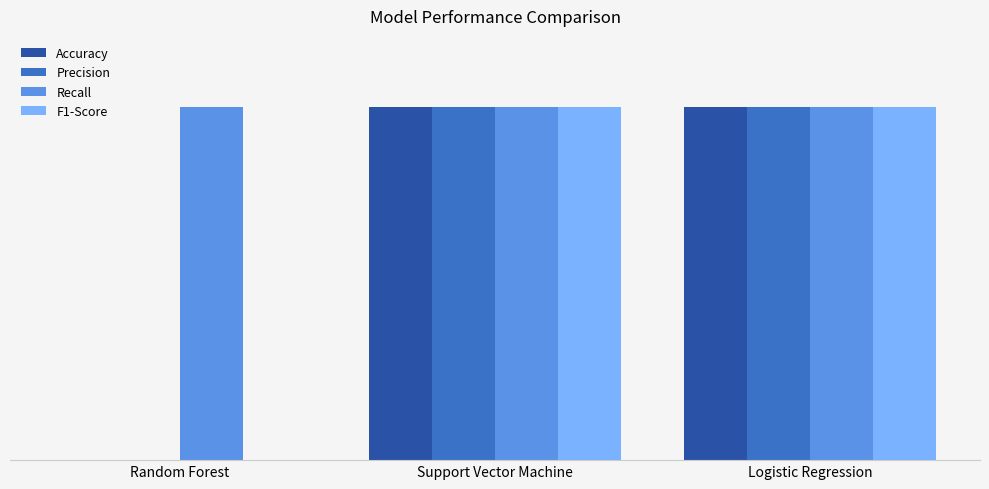

Are the bars grouped side by side (vs. stacked)?

Yes